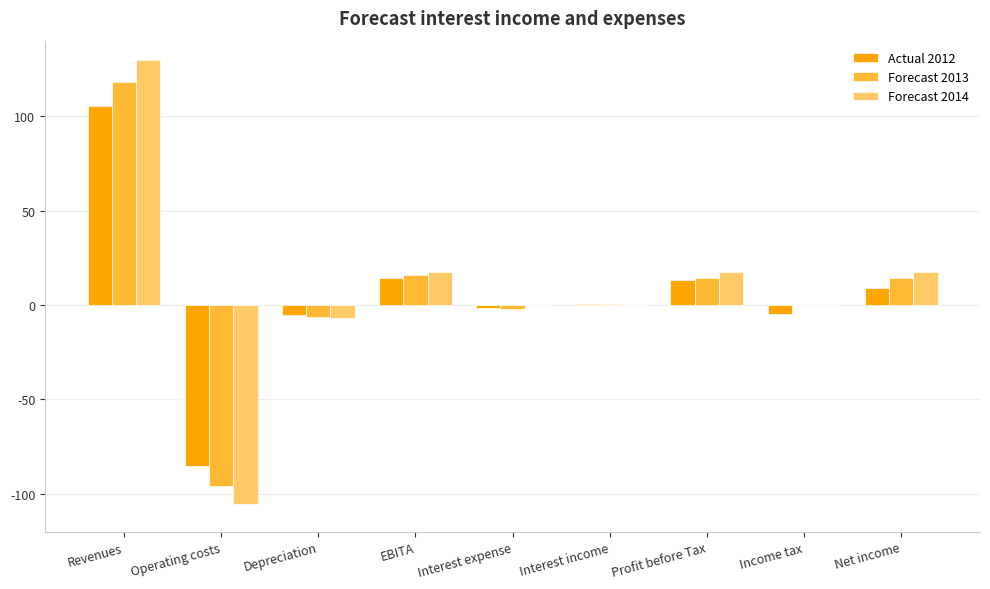

What is the sum of all Forecast 2013 values?

59.3